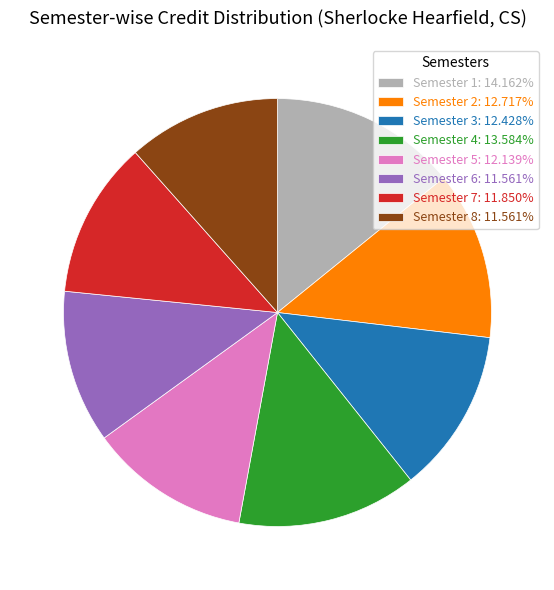

Does any single category account for the majority?

No